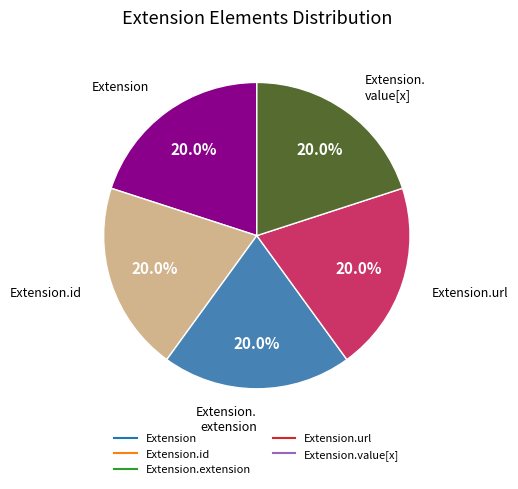

Is there a majority slice in this chart?

No